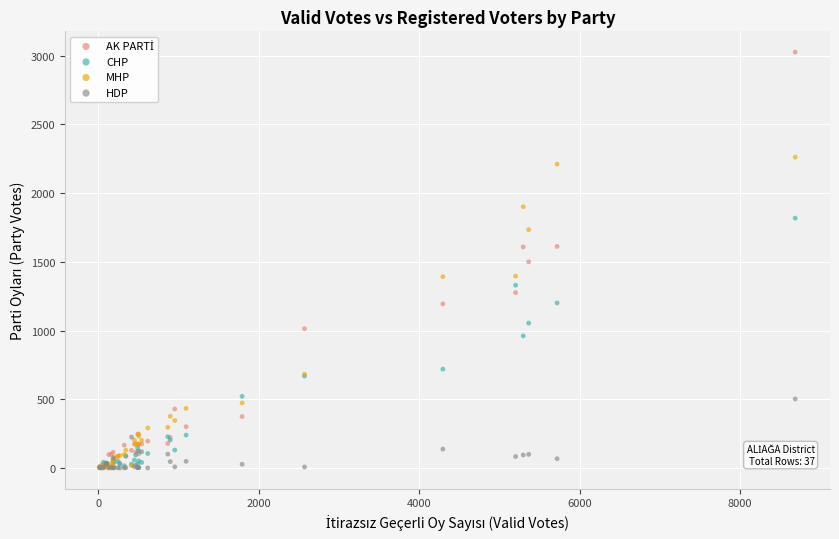

In the CHP series, what Y value is closest to 910?

961